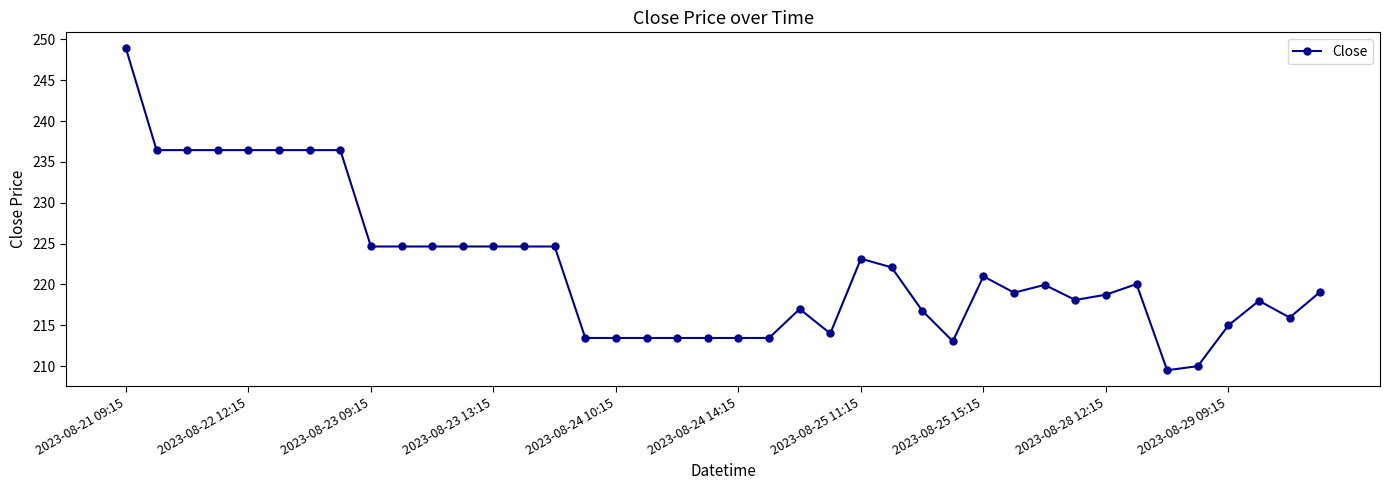

True or false: there are more than 2 points higher than both neighbors.

True